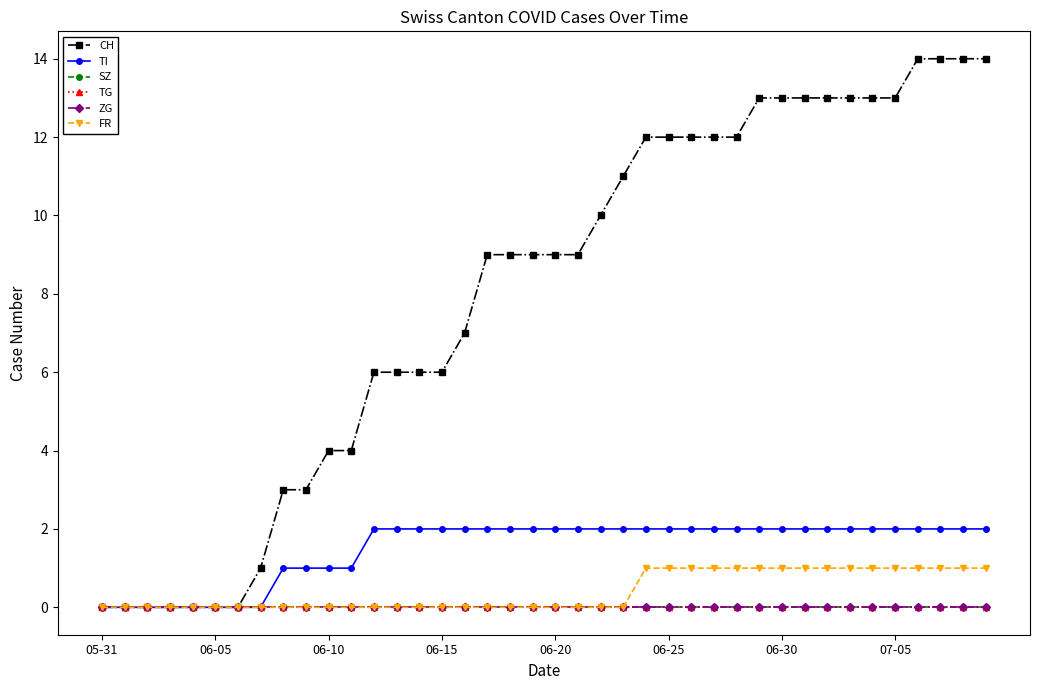

True or false: CH and TG intersect in this chart.

False